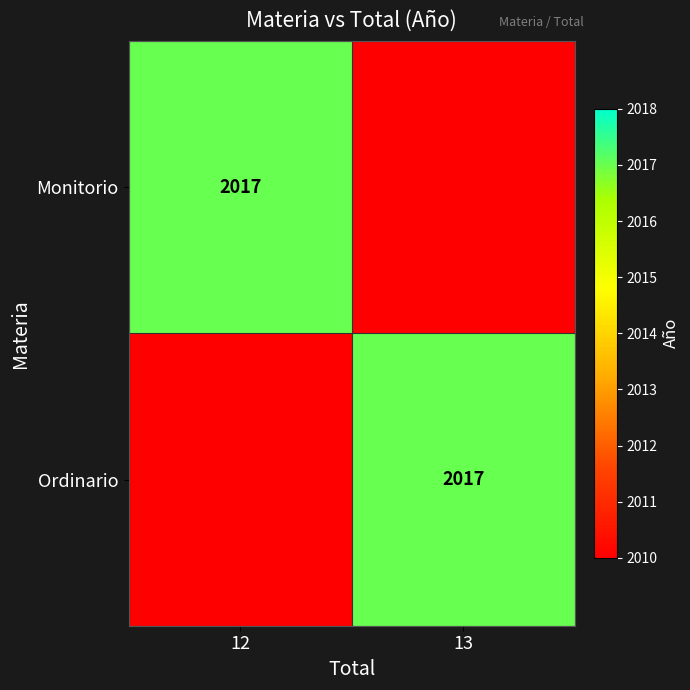

The Monitorio series shows 2017 at 12. True or false?

True